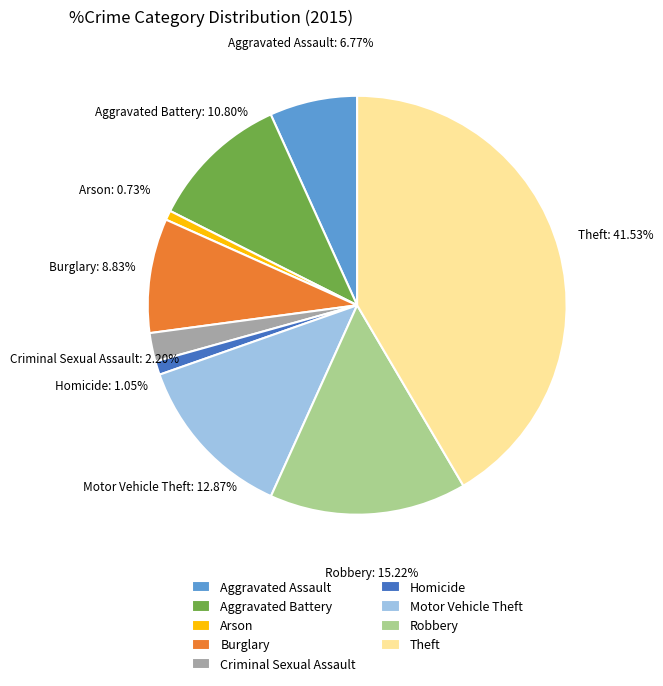

Is it true that Aggravated Assault is 7% of the pie?

True